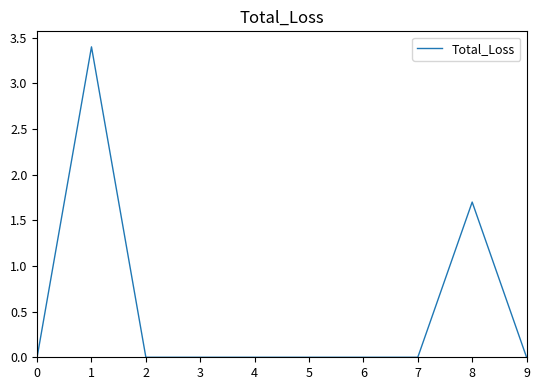

True or false: the data shows 1.1 at 0.

False